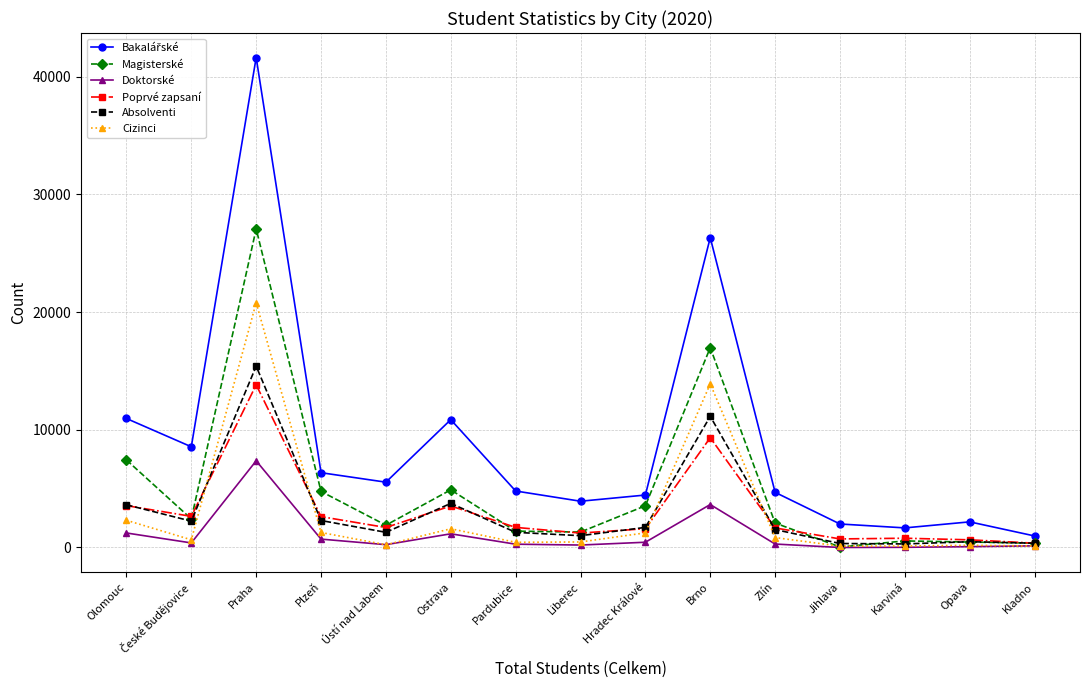

How many lines are shown in the chart?

6